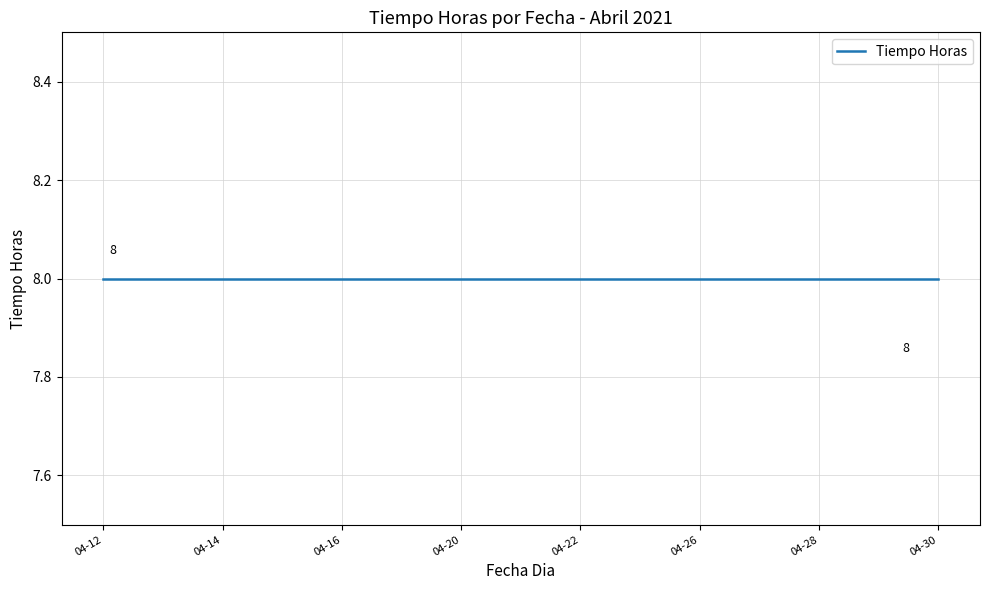

Is this an area chart (filled region under the line)?

No